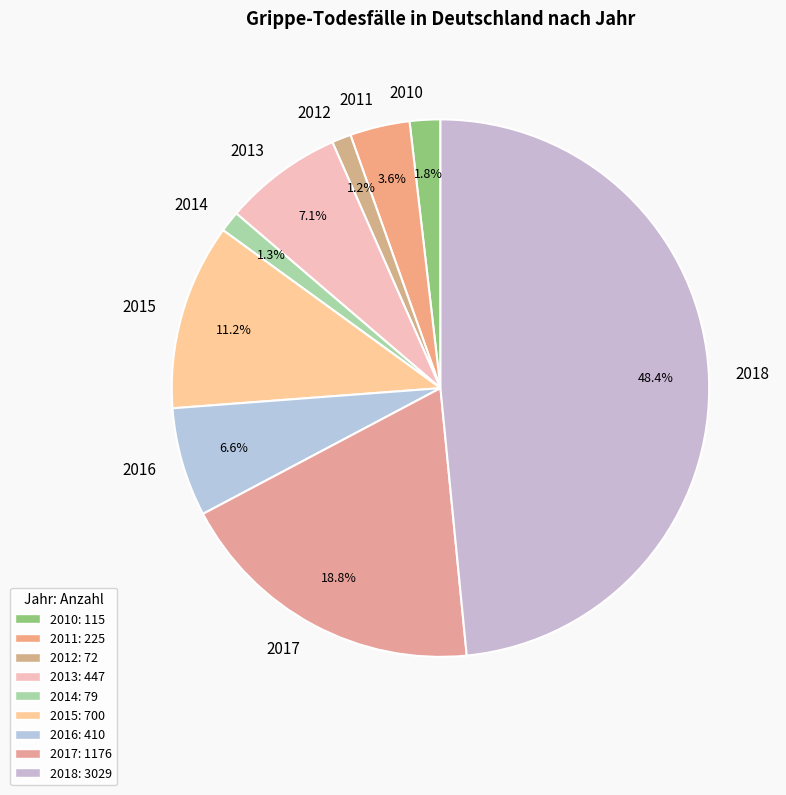

What is the largest slice in the pie chart?

2018